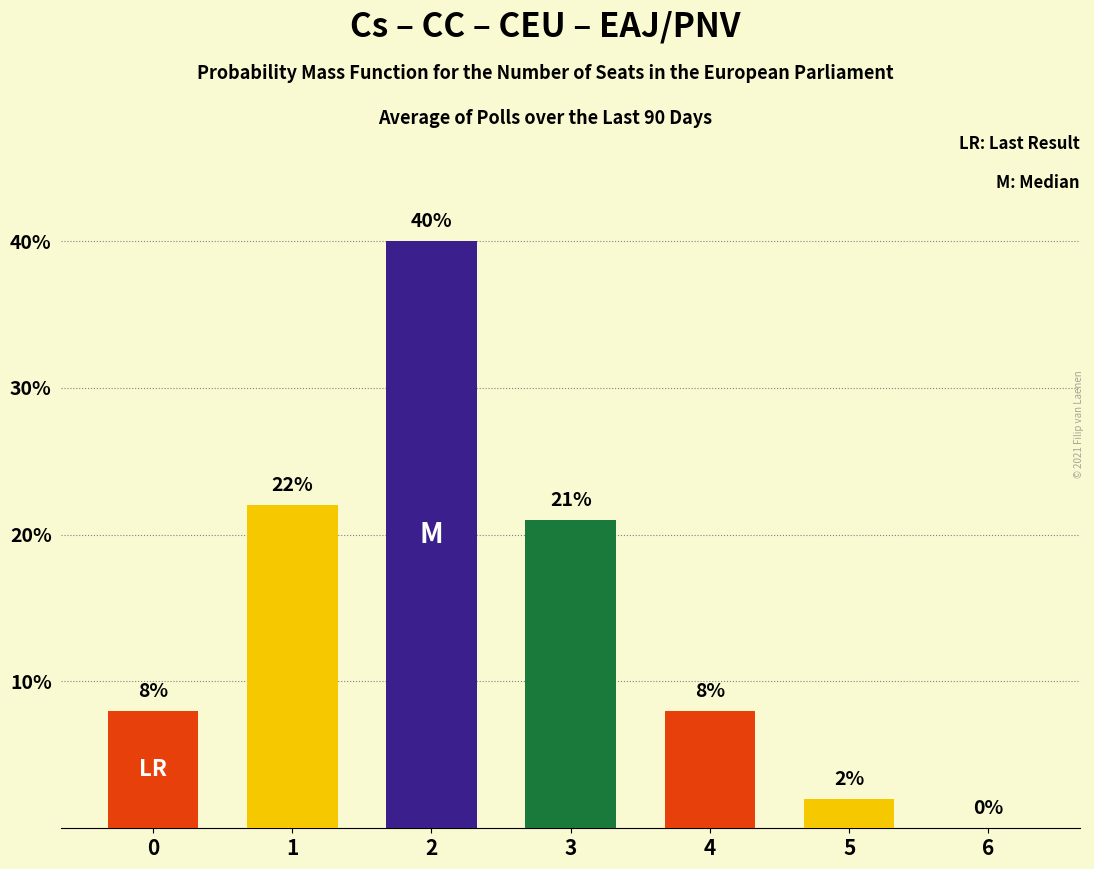

At which label is the value closest to 20?

3